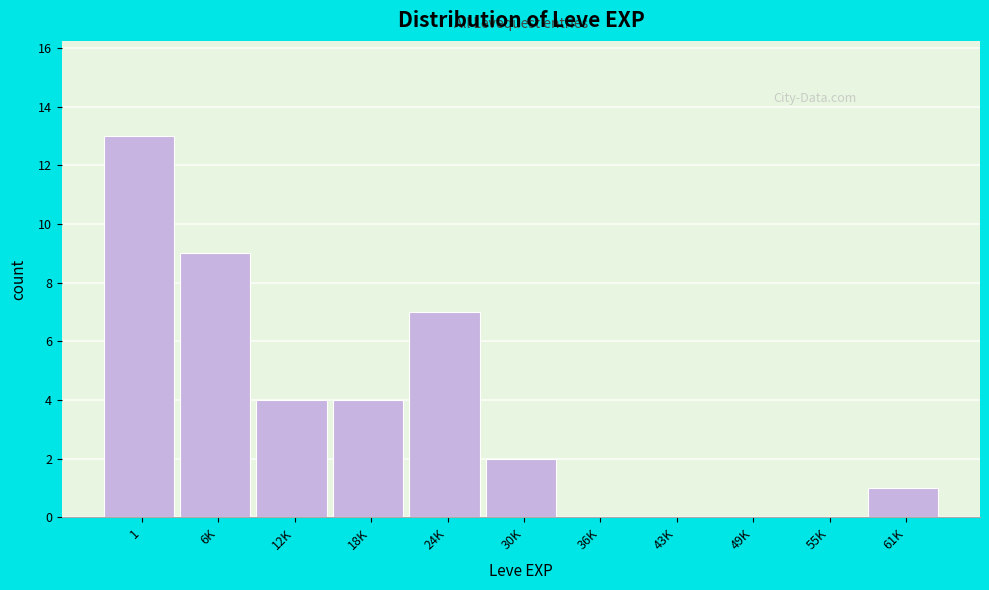

Reading left to right, extract all data points from this chart.

1=13	6K=9	12K=4	18K=4	24K=7	30K=2	36K=0	43K=0	49K=0	55K=0	61K=1